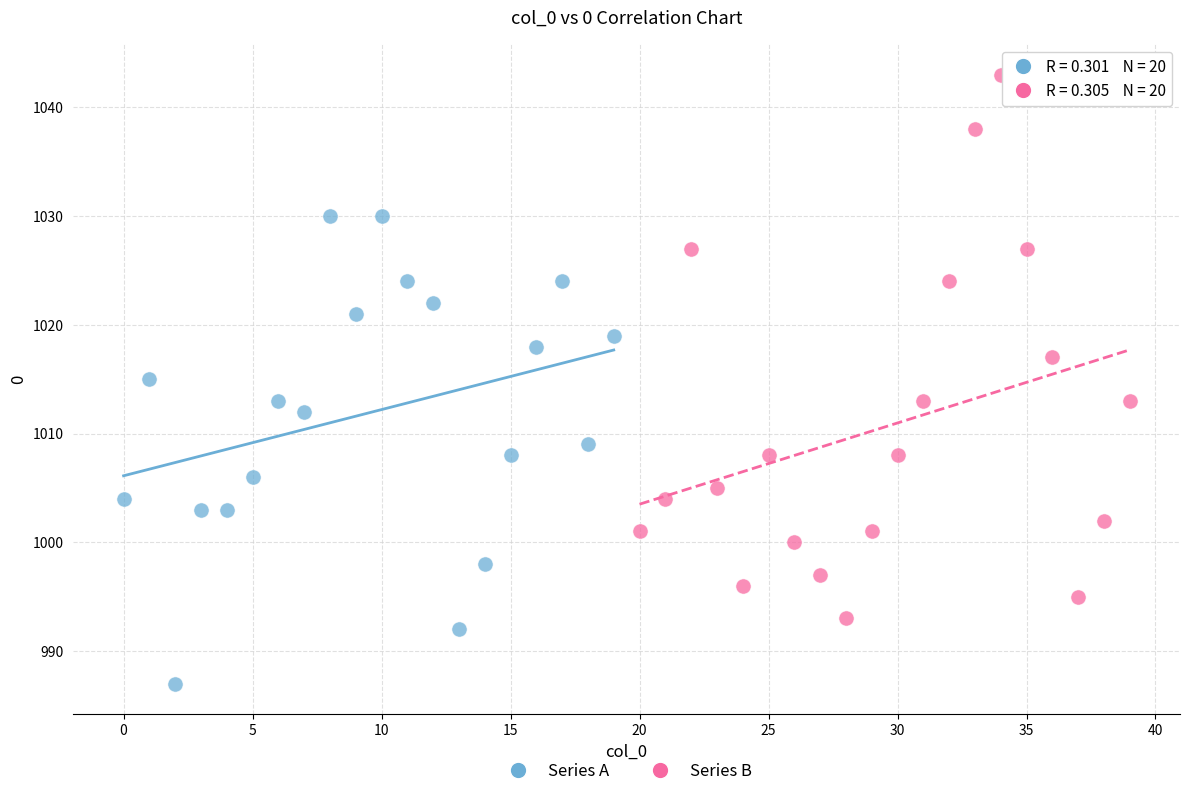

Which series has the widest spread of Y values?

Series B